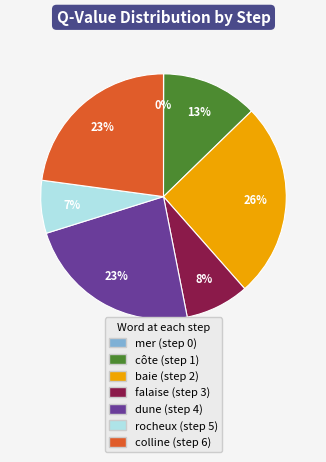

Is there a majority slice in this chart?

No